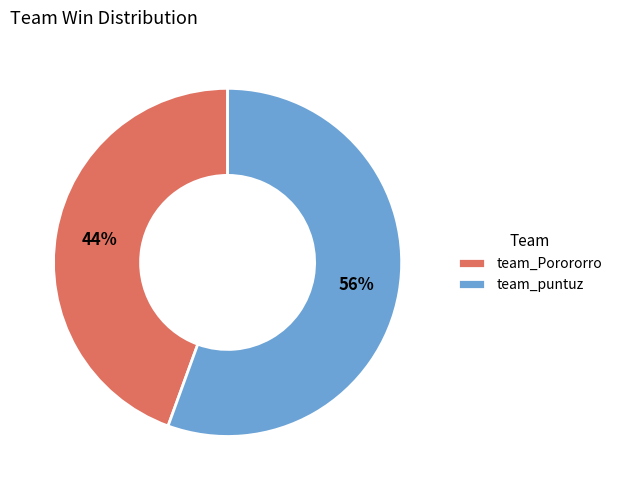

How many slices are in this pie chart?

2